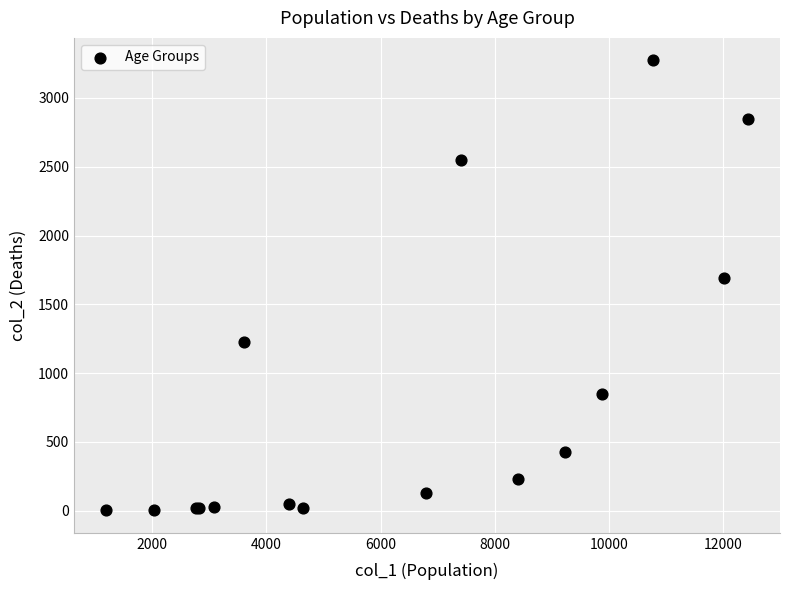

What Y value in the scatter plot is closest to 1638?

1690